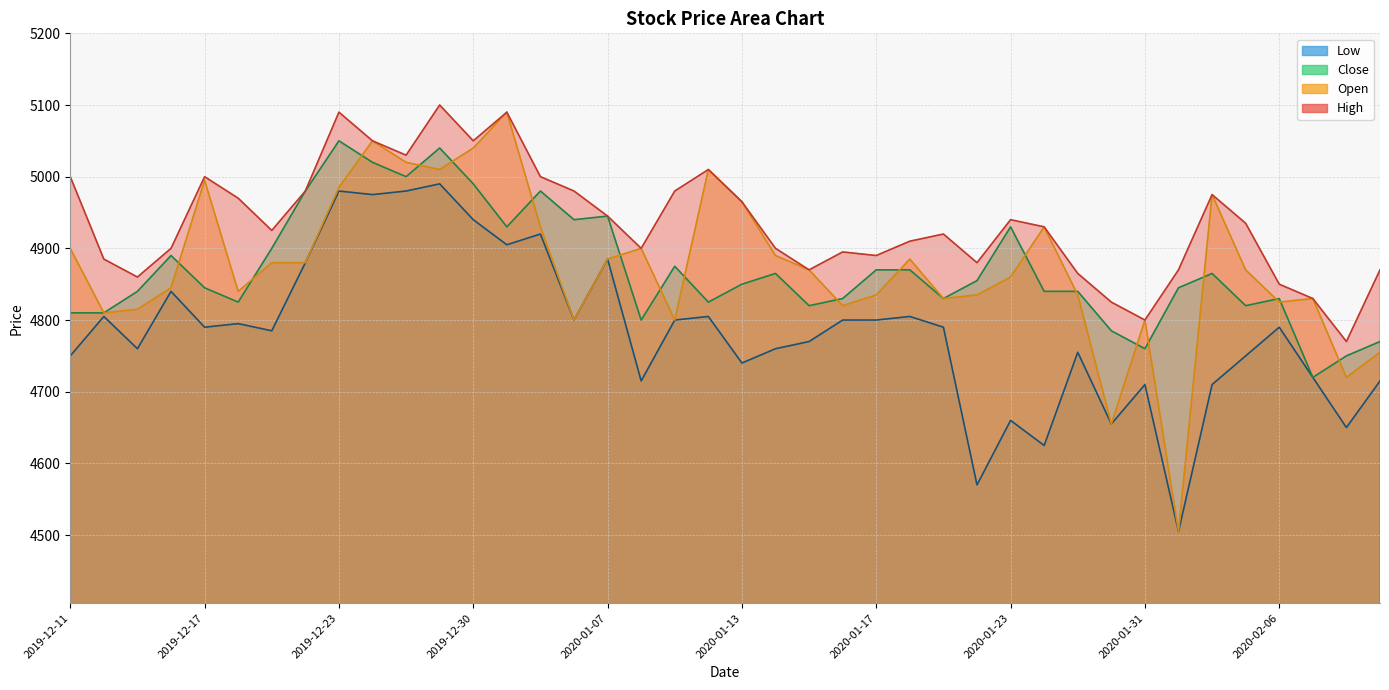

What is the value of the Low point at the 25th from the left?

4800